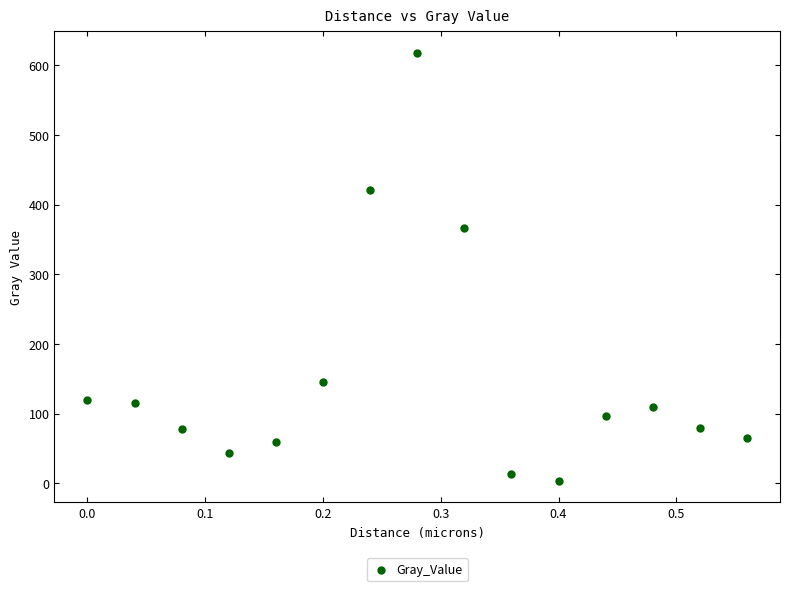

What Y value in the scatter plot is closest to 310?

366.5